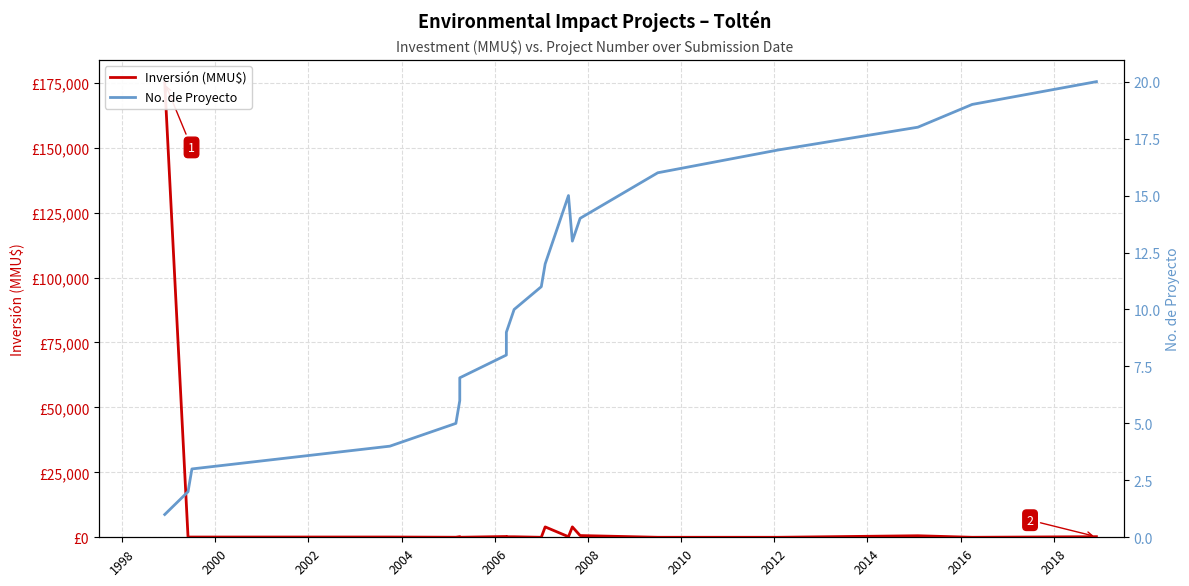

What is the greatest value displayed?

175000